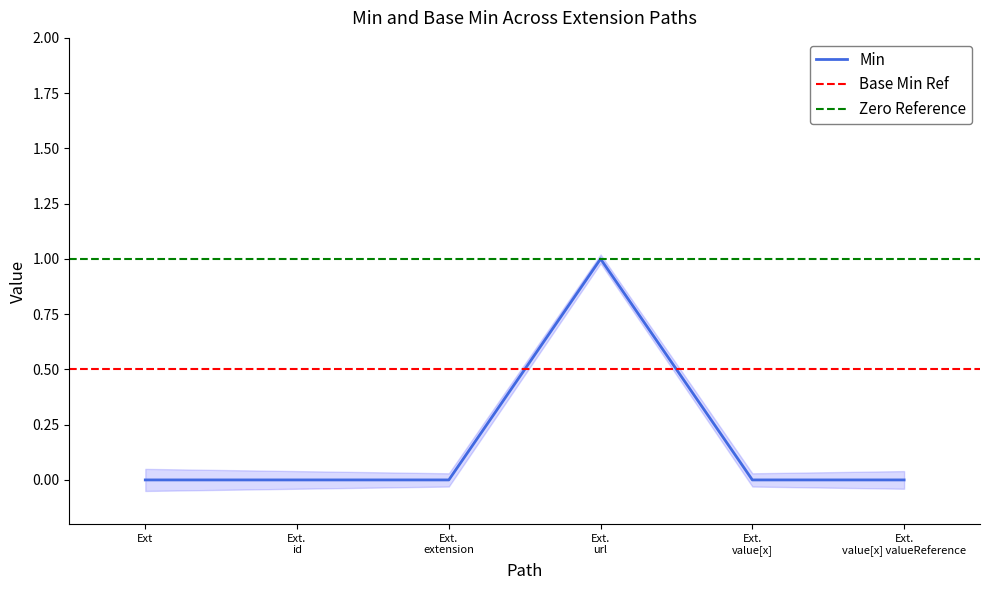

Does the chart display data point markers on the line(s)?

No